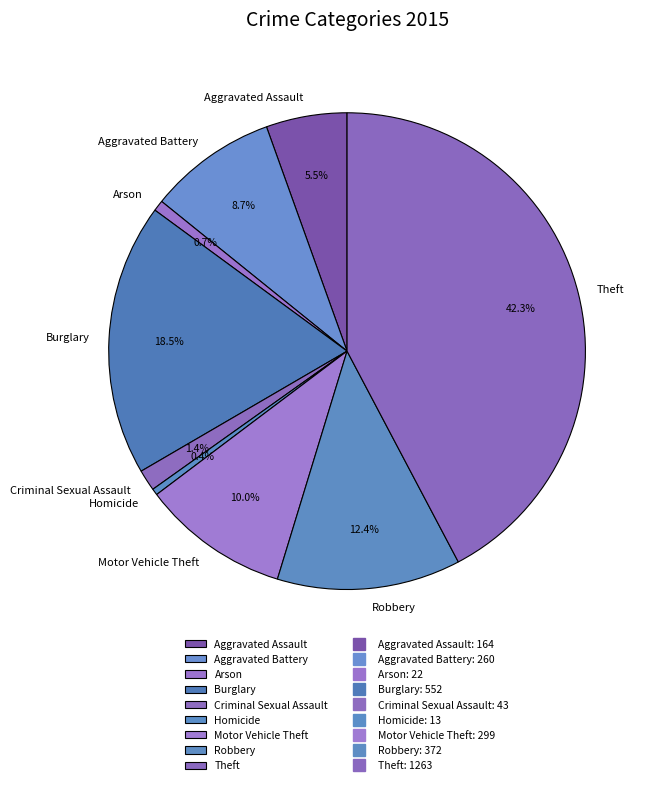

What percentage is NOT represented by Arson?

99.3%